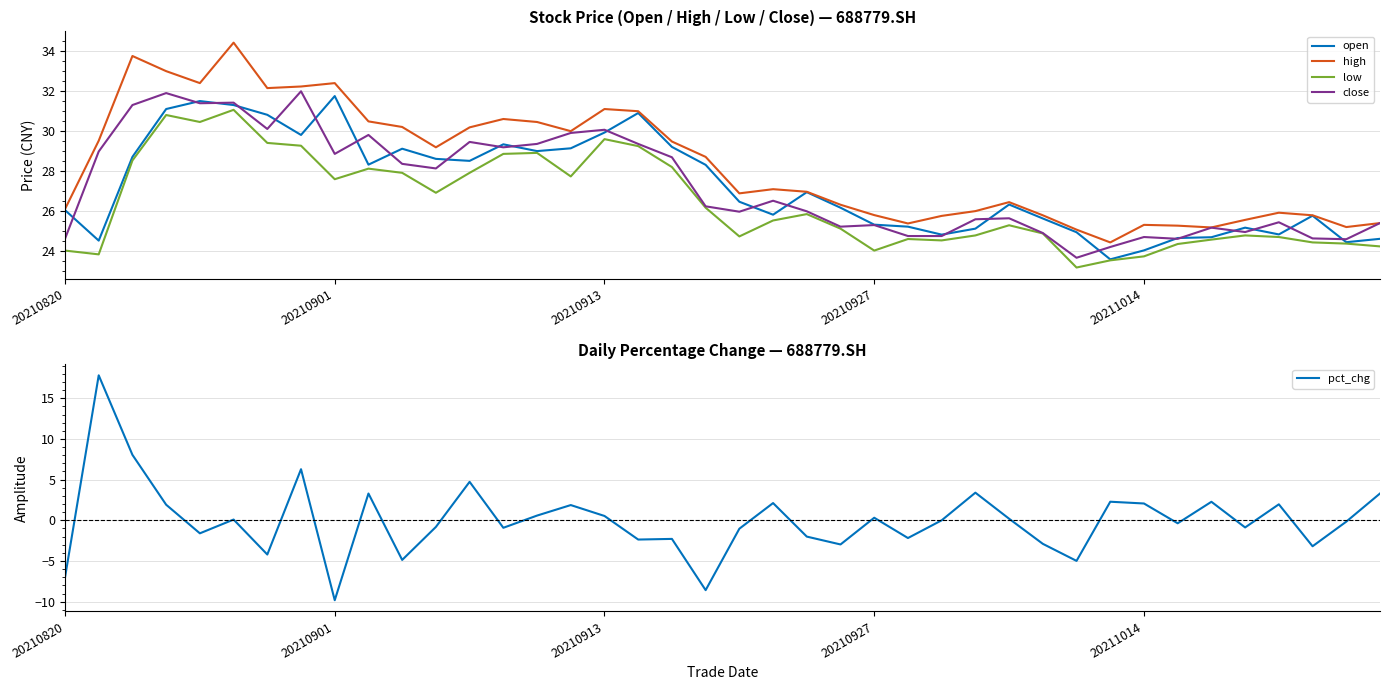

What is the greatest value displayed?

34.4